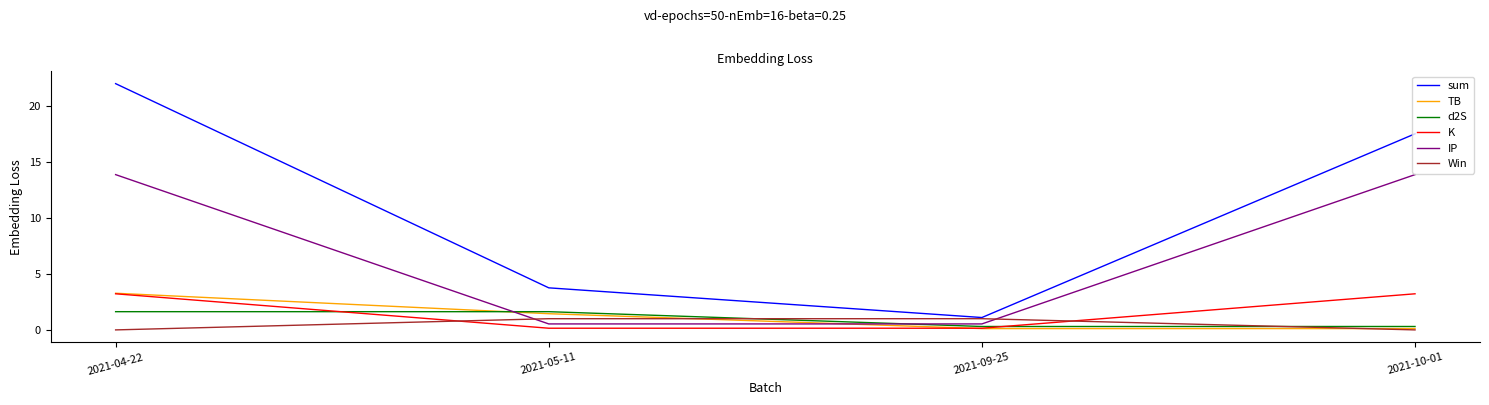

Count the number of data series in this chart.

6